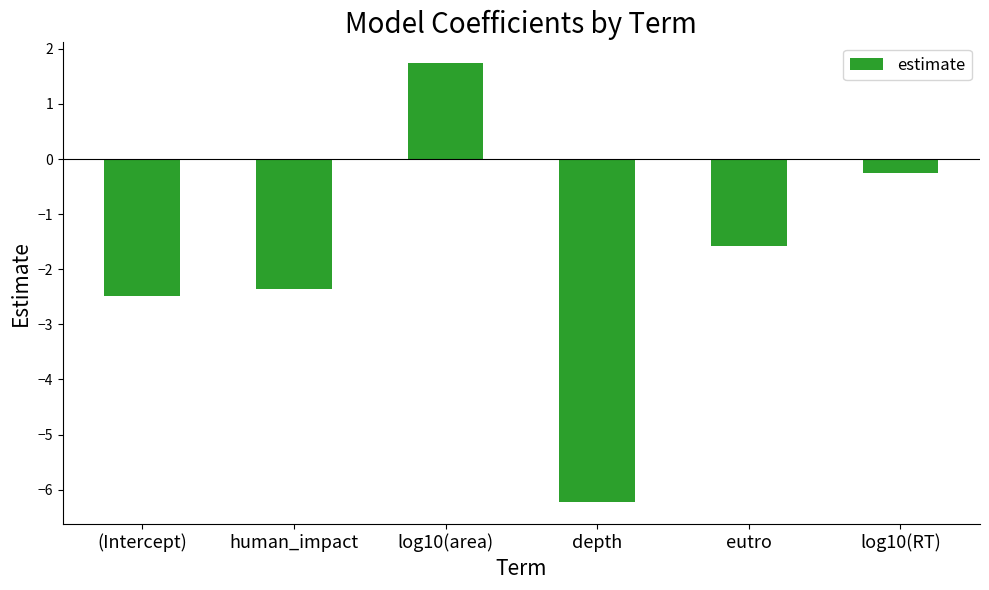

The chart shows a value of -1.6 at eutro. True or false?

True